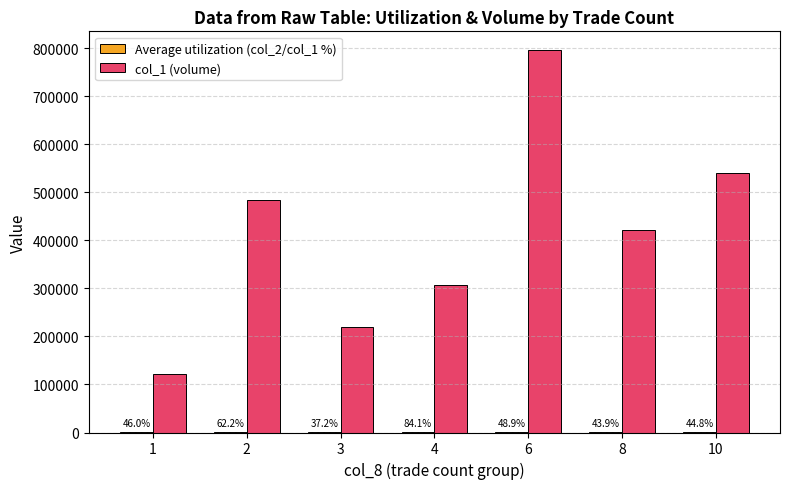

How many categories are shown in the chart?

7